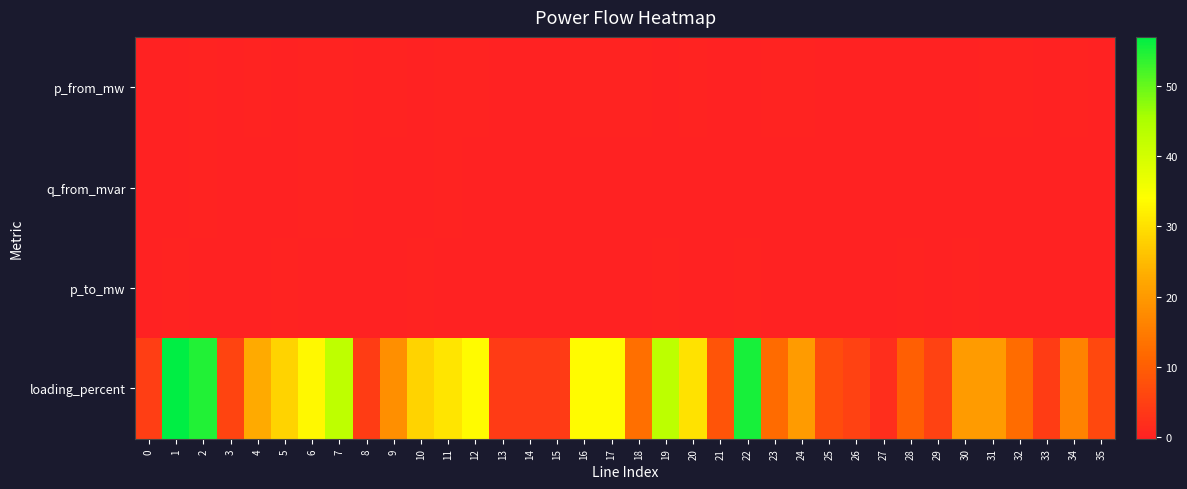

Rank the series by their maximum value, from highest to lowest.

loading_percent, p_to_mw, p_from_mw, q_from_mvar